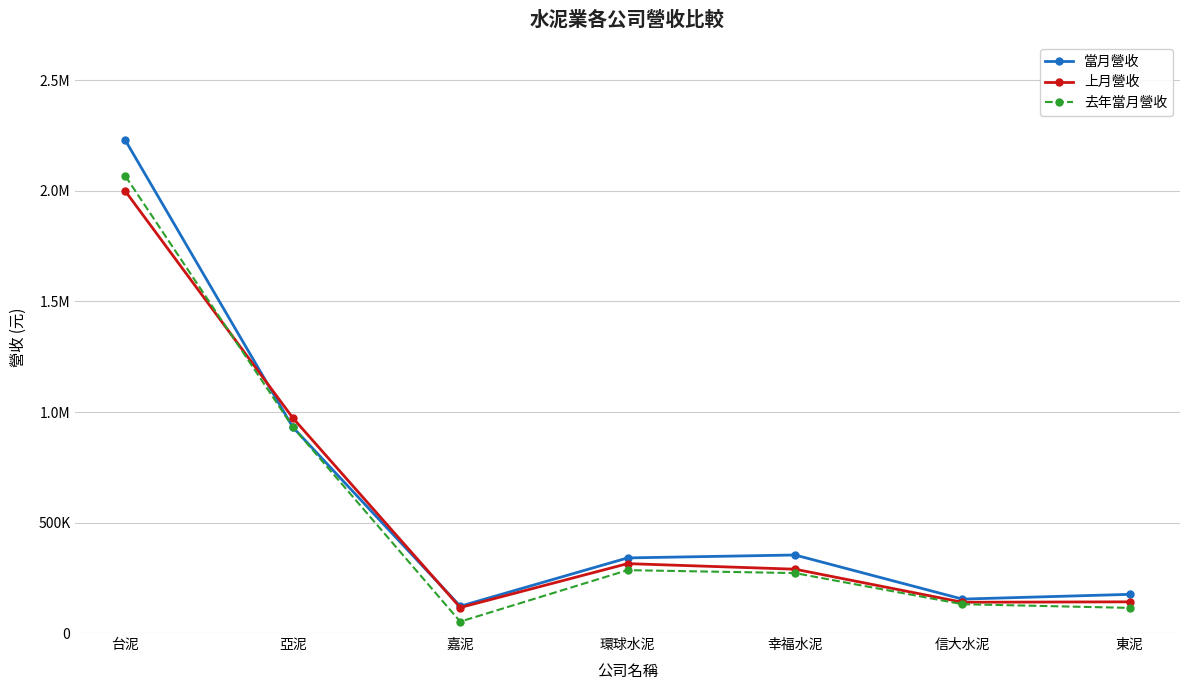

Where does the 當月營收 series first go above 339838?

台泥